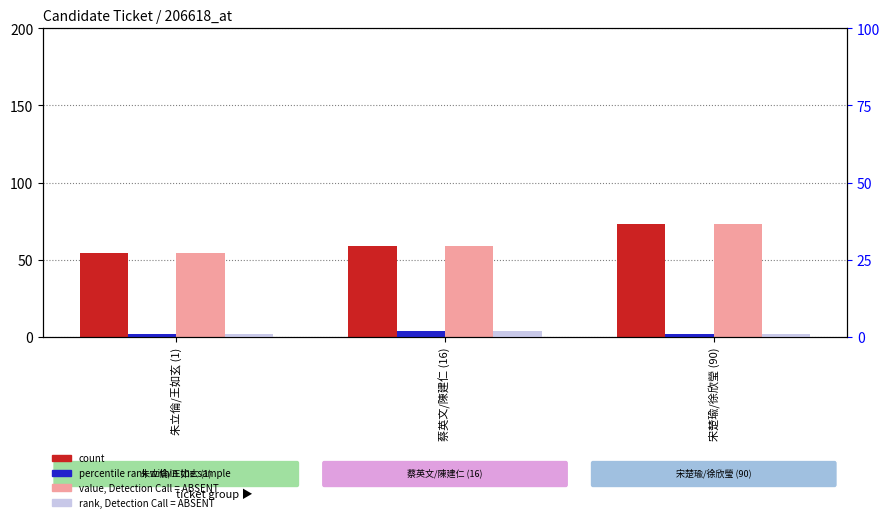

Reading right to left, what are all the values shown in this chart?

count: 宋楚瑜/徐欣瑩 (90)=73	蔡英文/陳建仁 (16)=59	朱立倫/王如玄 (1)=54
value, Detection Call = ABSENT: 宋楚瑜/徐欣瑩 (90)=73	蔡英文/陳建仁 (16)=59	朱立倫/王如玄 (1)=54
percentile rank within the sample: 宋楚瑜/徐欣瑩 (90)=1	蔡英文/陳建仁 (16)=2	朱立倫/王如玄 (1)=1
rank, Detection Call = ABSENT: 宋楚瑜/徐欣瑩 (90)=1	蔡英文/陳建仁 (16)=2	朱立倫/王如玄 (1)=1